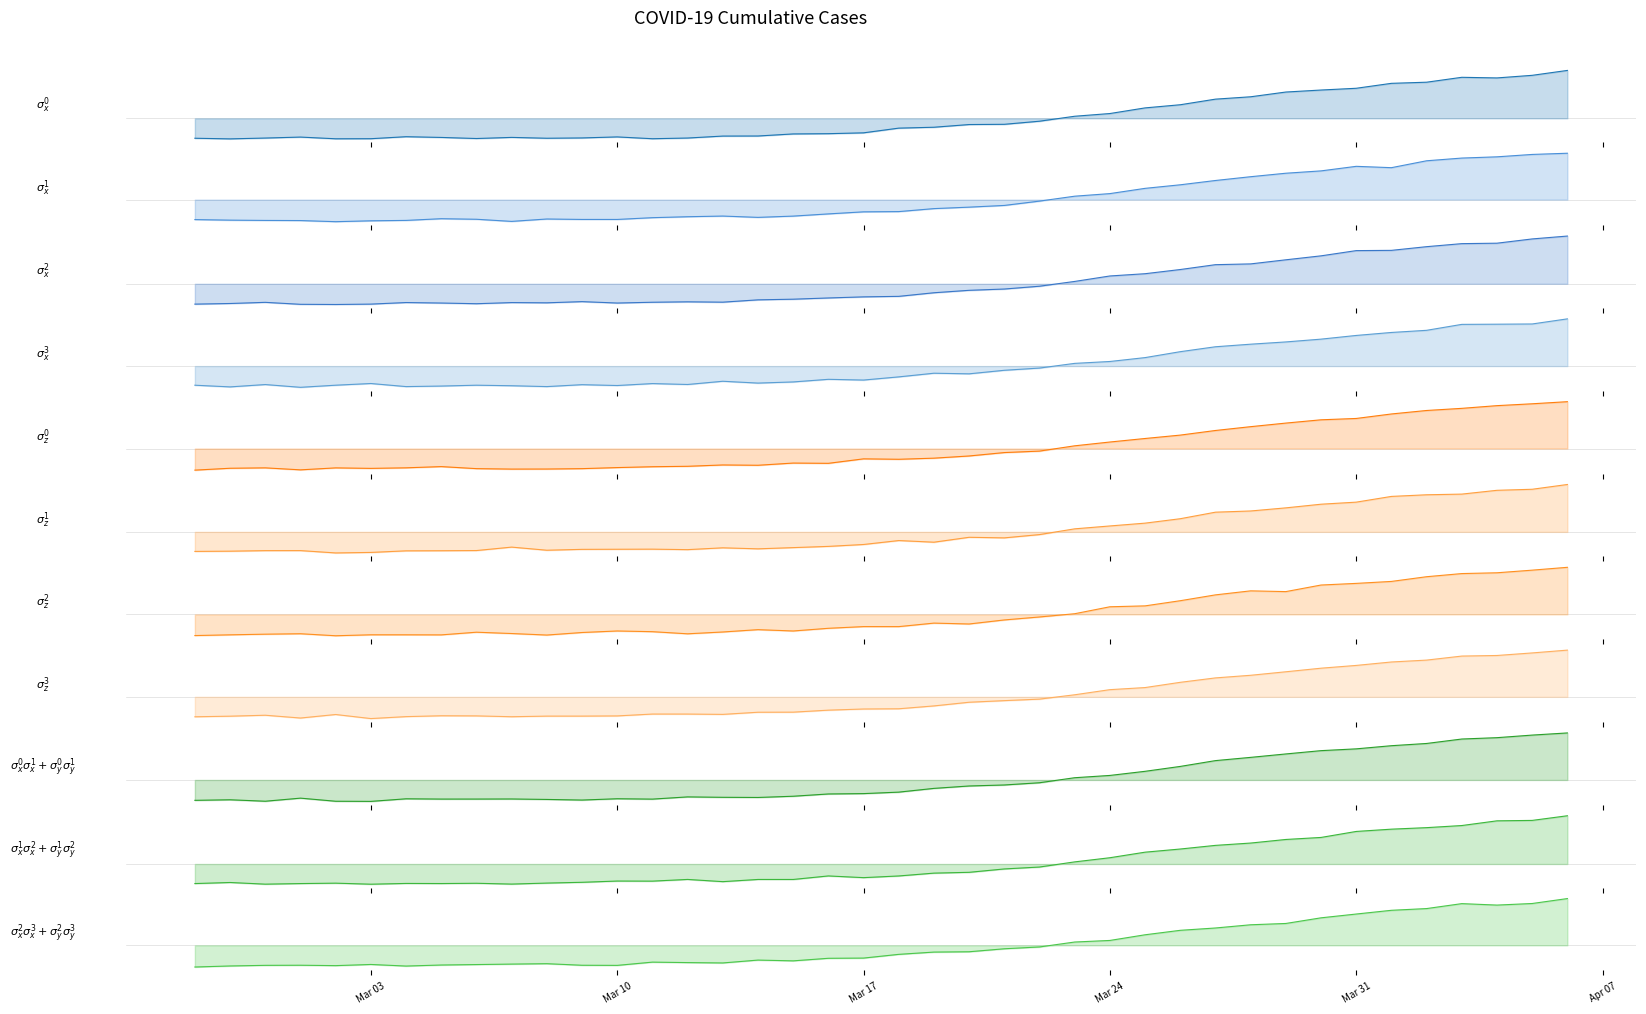

What is the label of the 17th point from the right?

2020-03-21